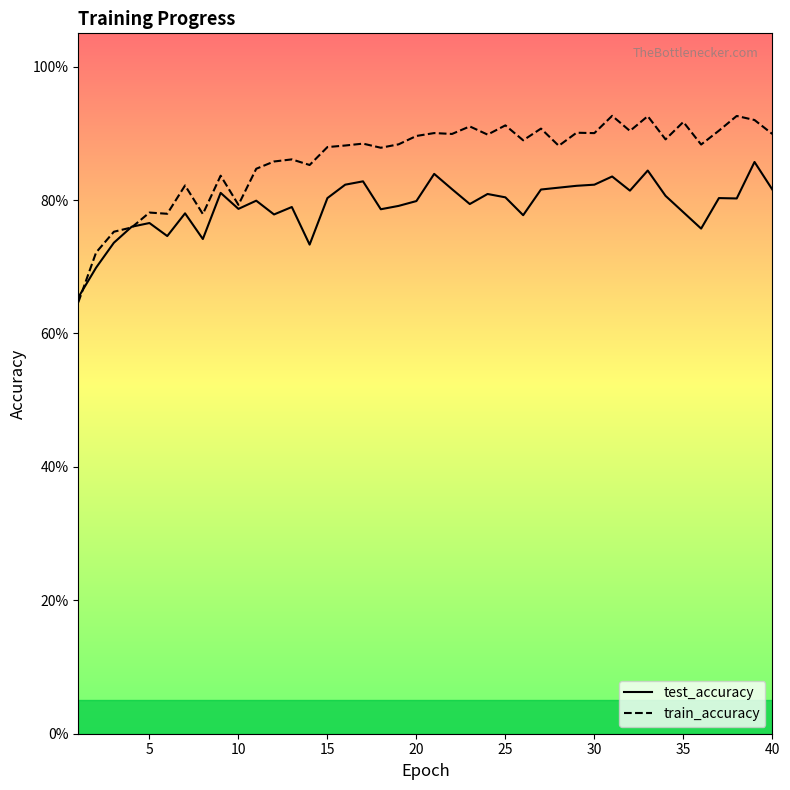

After their last crossing, which series has the higher values: test_accuracy or train_accuracy?

train_accuracy